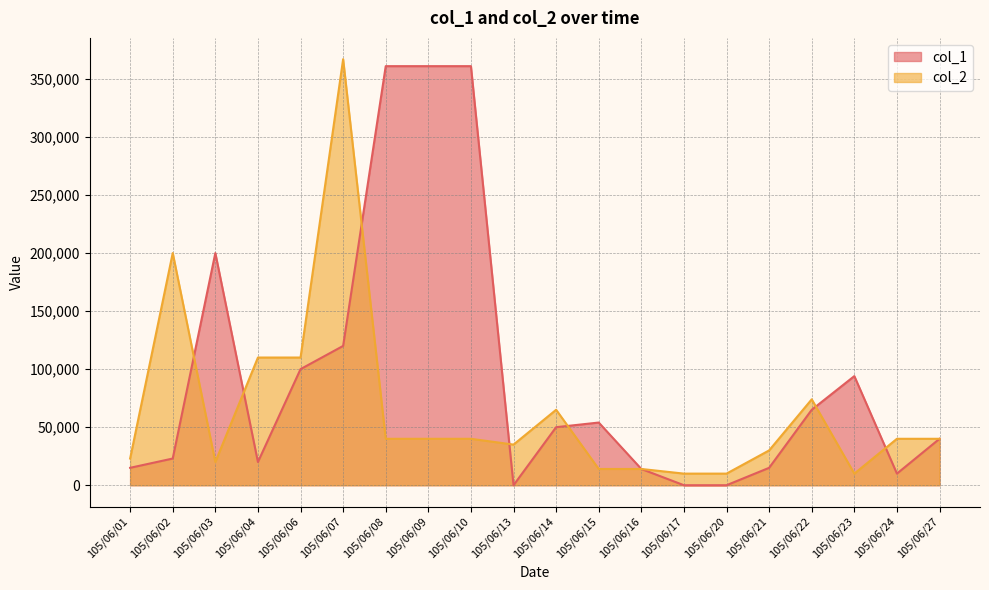

Rank the categories by col_2 value from highest to lowest.

105/06/07, 105/06/02, 105/06/04, 105/06/06, 105/06/22, 105/06/14, 105/06/08, 105/06/09, 105/06/10, 105/06/24, 105/06/27, 105/06/13, 105/06/21, 105/06/01, 105/06/03, 105/06/15, 105/06/16, 105/06/17, 105/06/20, 105/06/23